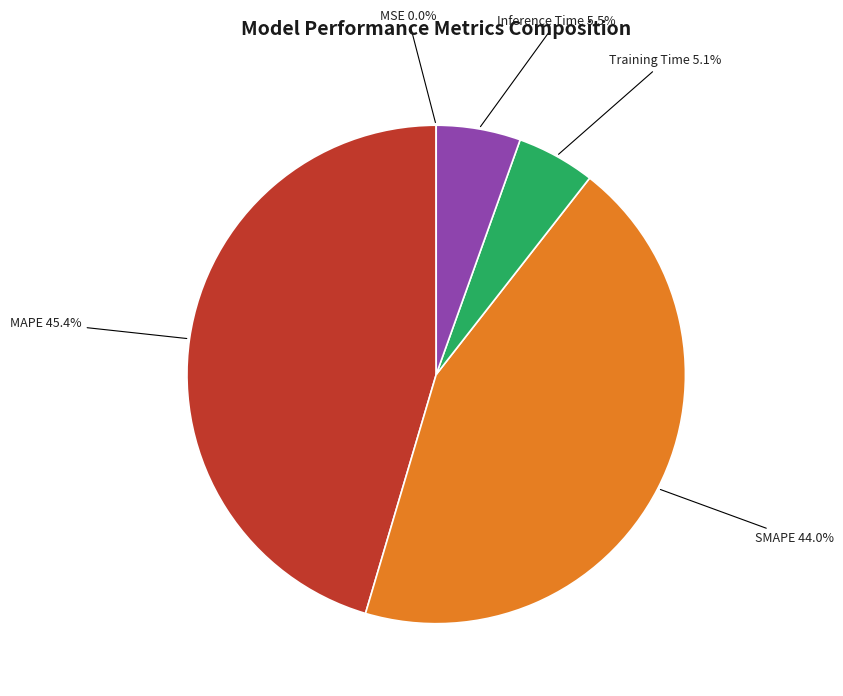

Is there any slice that represents more than half of the pie?

No